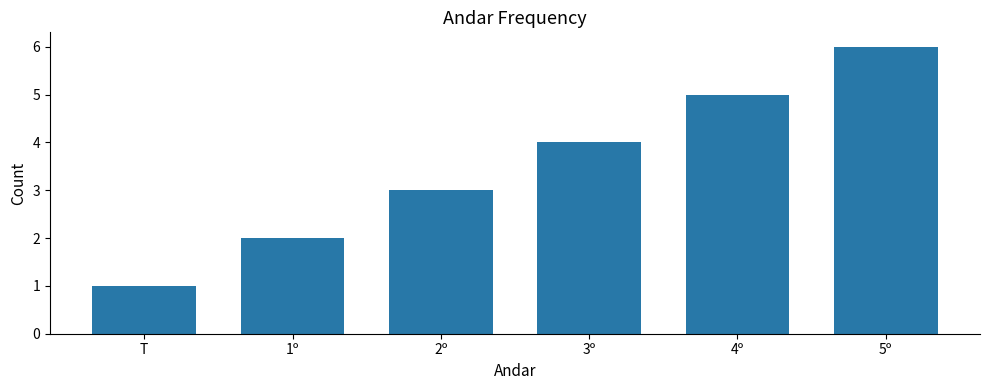

What is the label of the 6th bar from the left?

5º